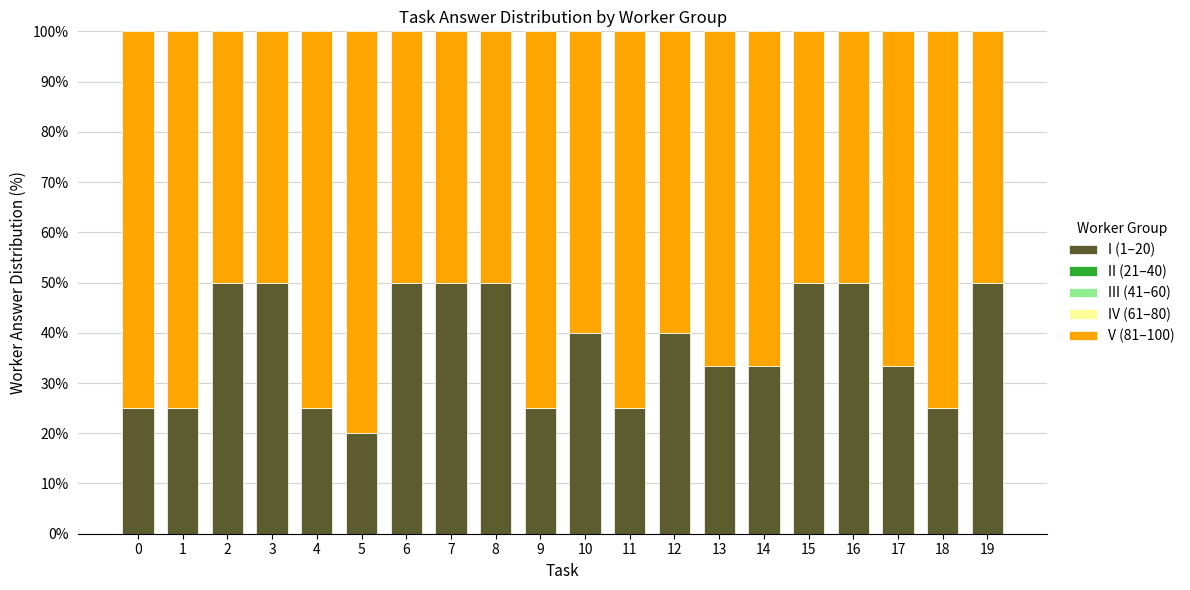

Are the bars horizontal?

No